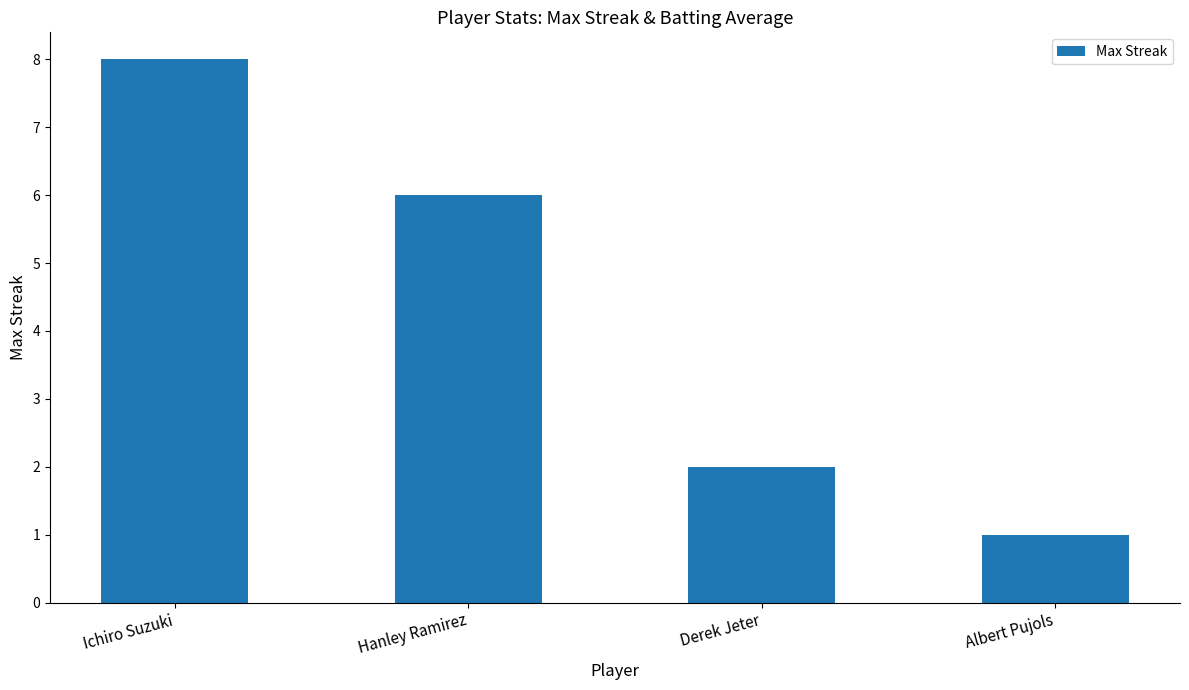

What value does the data have at Albert Pujols?

1